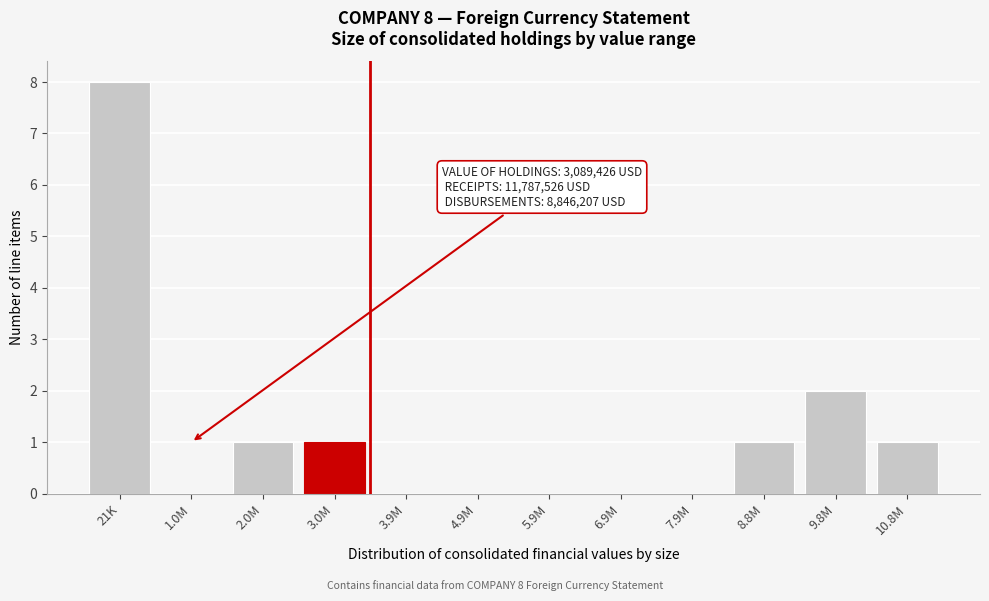

Reading left to right, extract all data points from this chart.

21K=8	1.0M=0	2.0M=1	3.0M=1	3.9M=0	4.9M=0	5.9M=0	6.9M=0	7.9M=0	8.8M=1	9.8M=2	10.8M=1